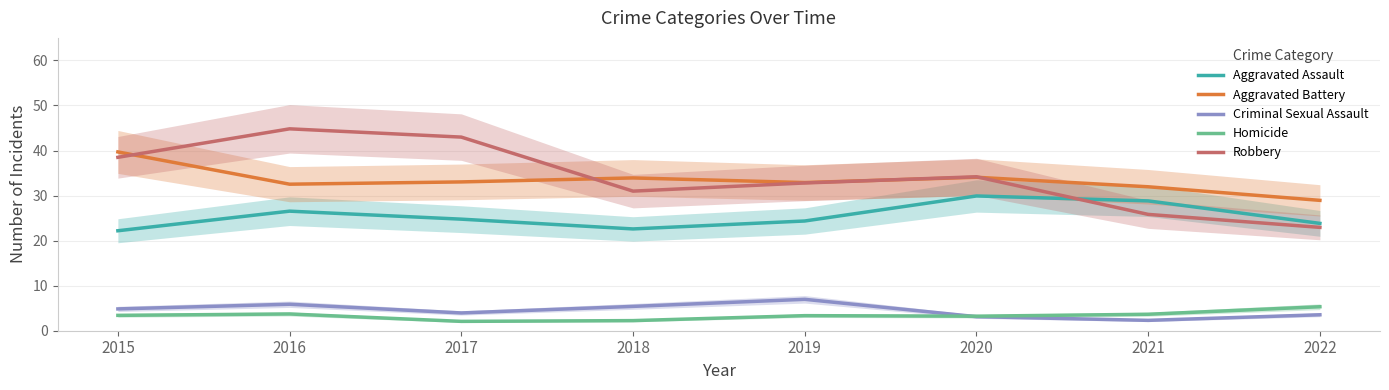

Count the number of data series in this chart.

5